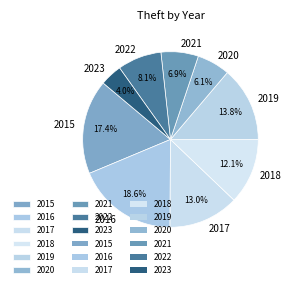

To the nearest percent, what is the average slice percentage?

11%